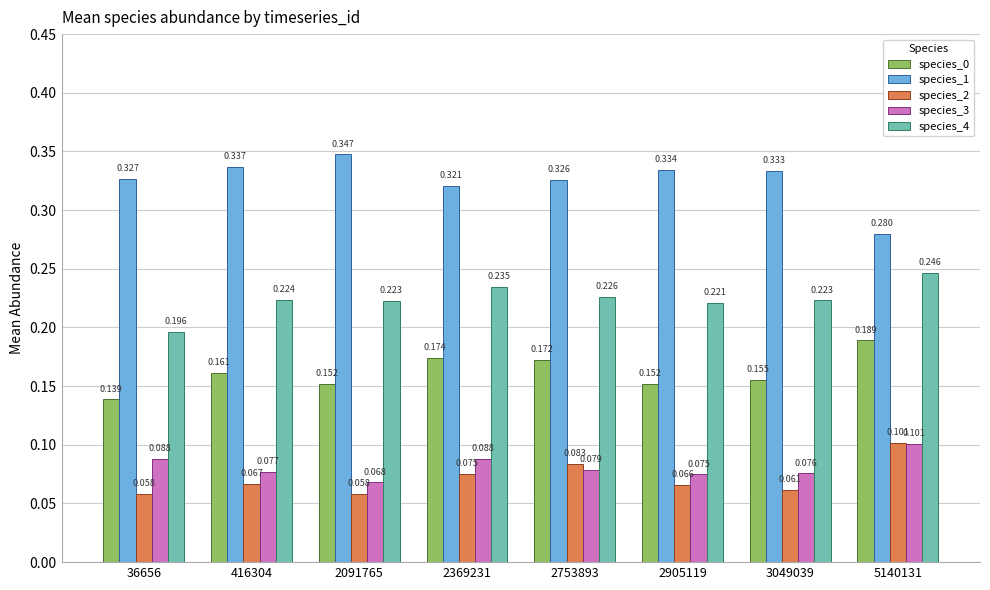

Is the value of species_3 at 2905119 greater than the value of species_1 at 5140131?

No